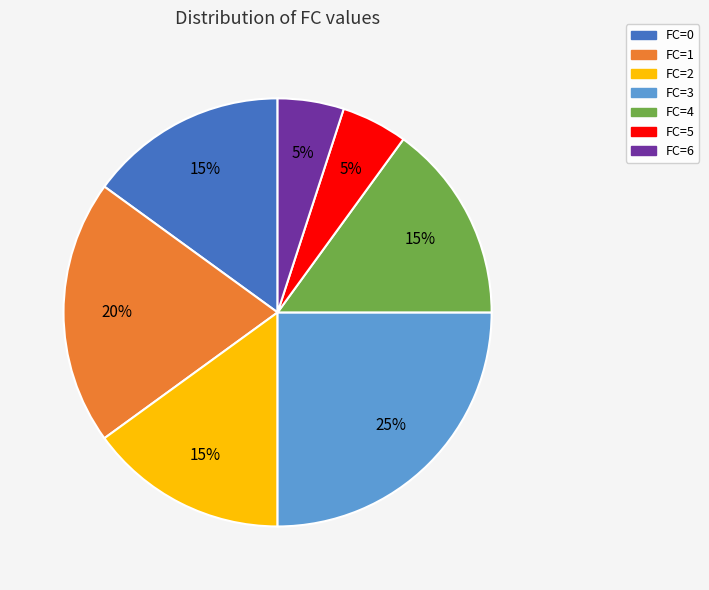

To the nearest percent, what portion does FC=6 represent?

5%